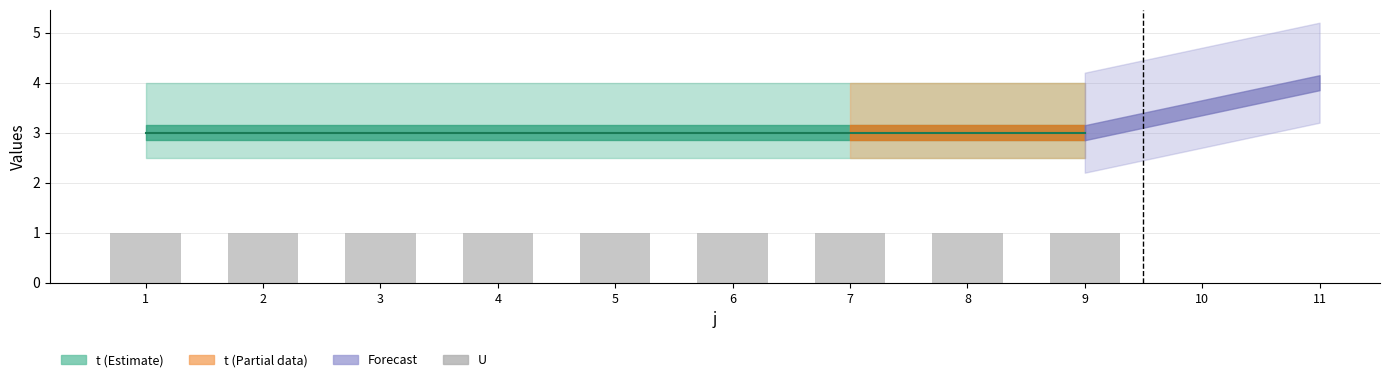

At which label does U reach its minimum?

1